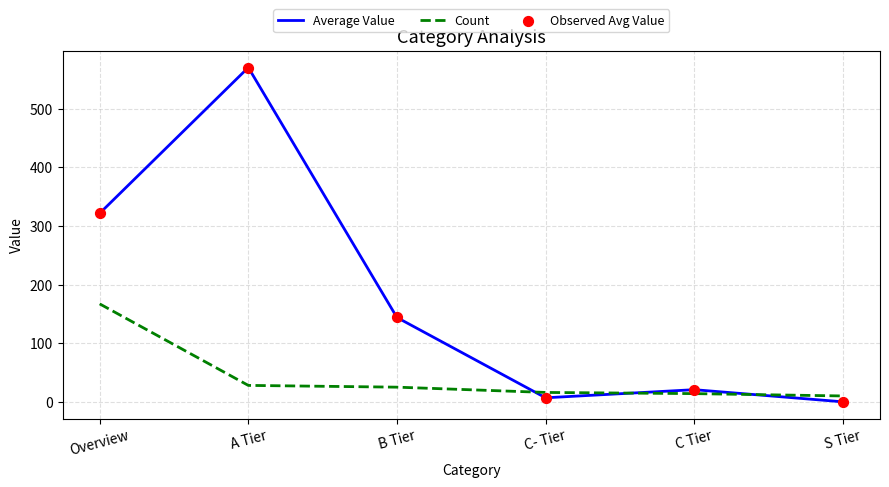

Rank the series by their maximum value, from highest to lowest.

Average Value, Count